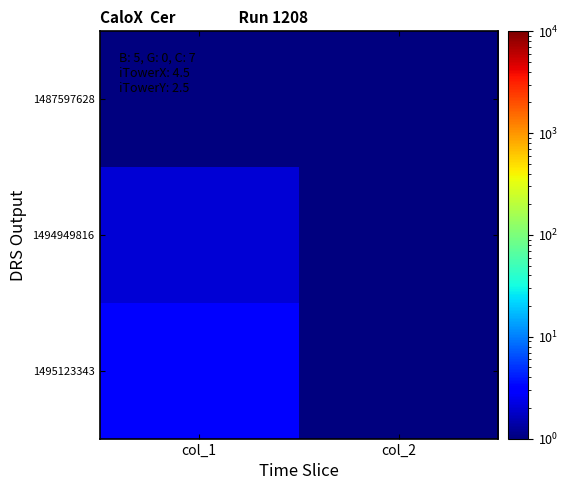

Which series changed the most between col_1 and col_2?

1495123343